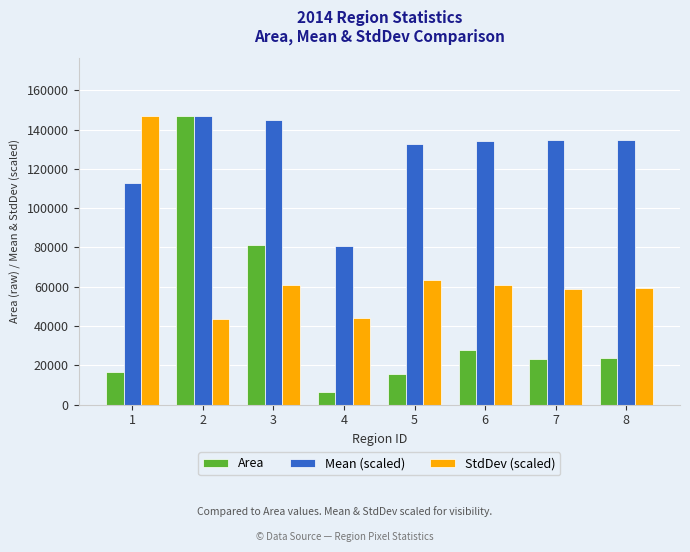

List the series in order of their overall mean, highest first.

Mean (scaled), StdDev (scaled), Area